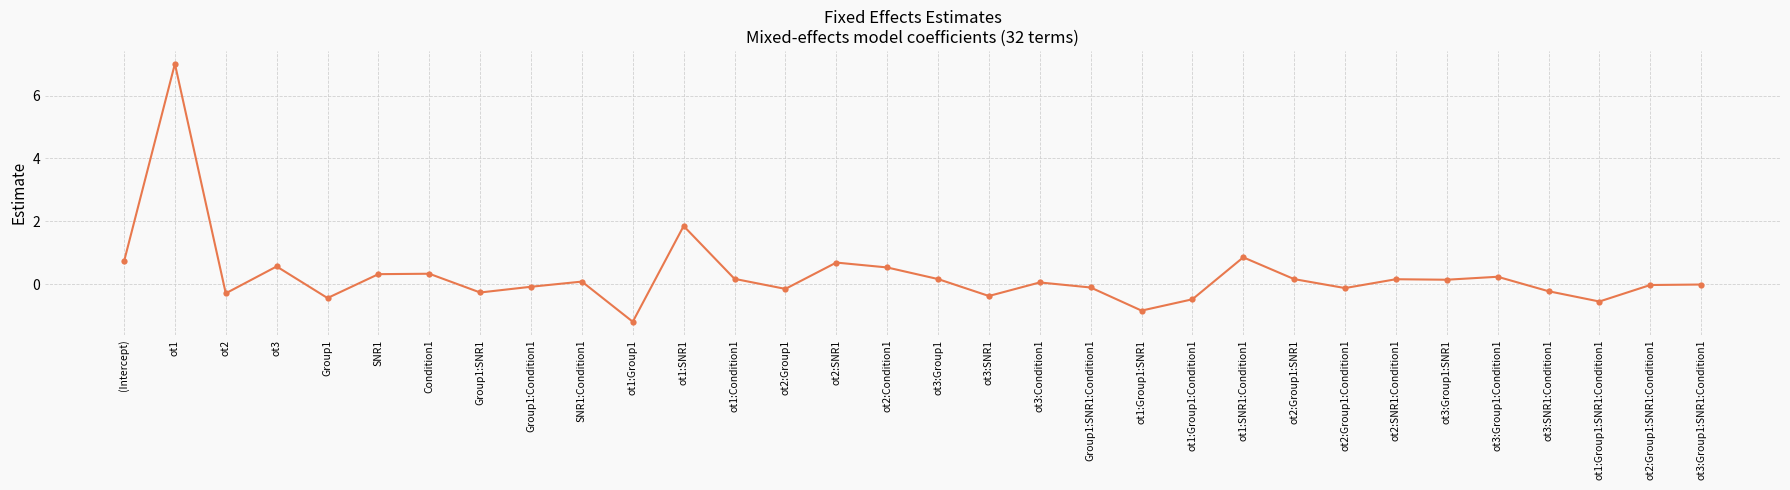

What is the sum of all values?

8.9